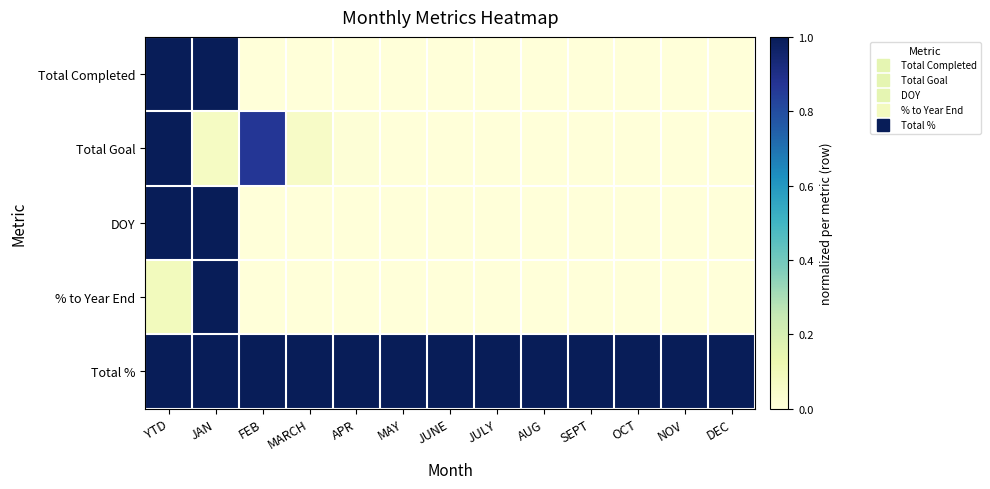

Between FEB and APR, which is larger?

FEB